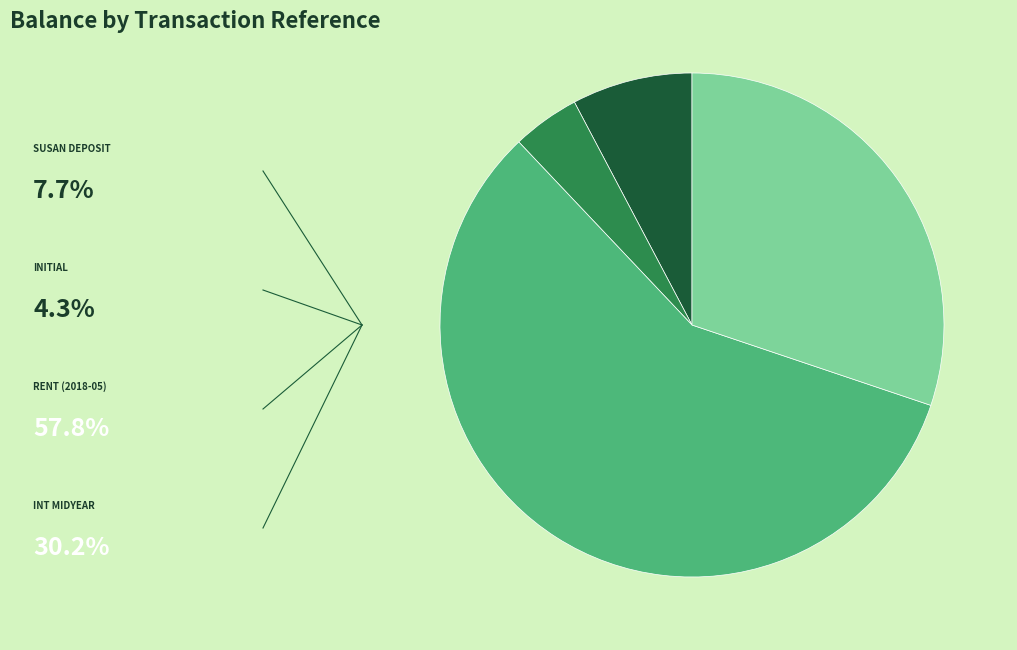

Is there any slice that represents more than half of the pie?

Yes